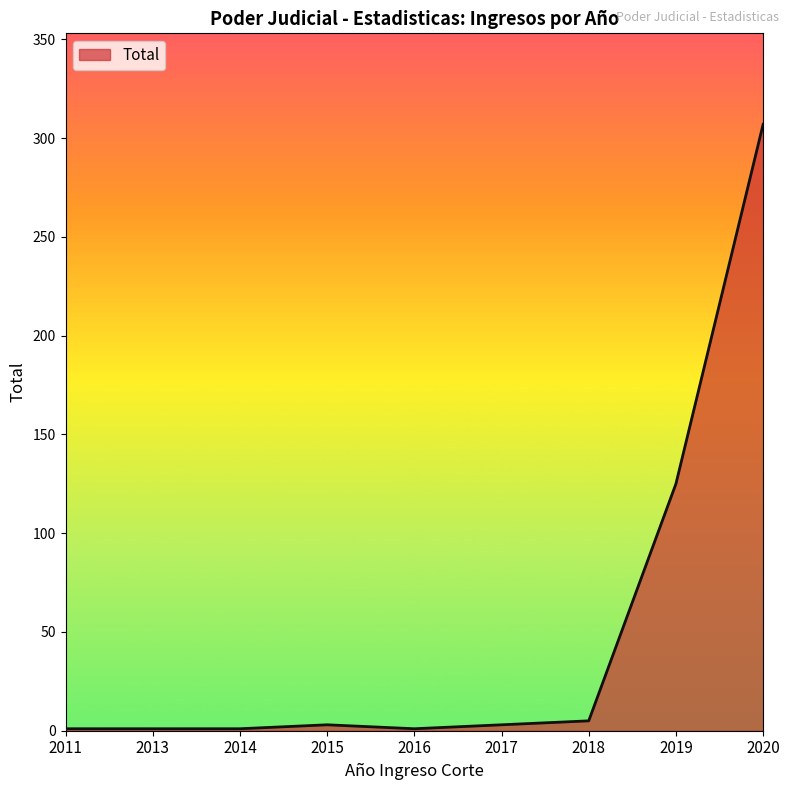

True or false: the data shows 185 at 2019.

False